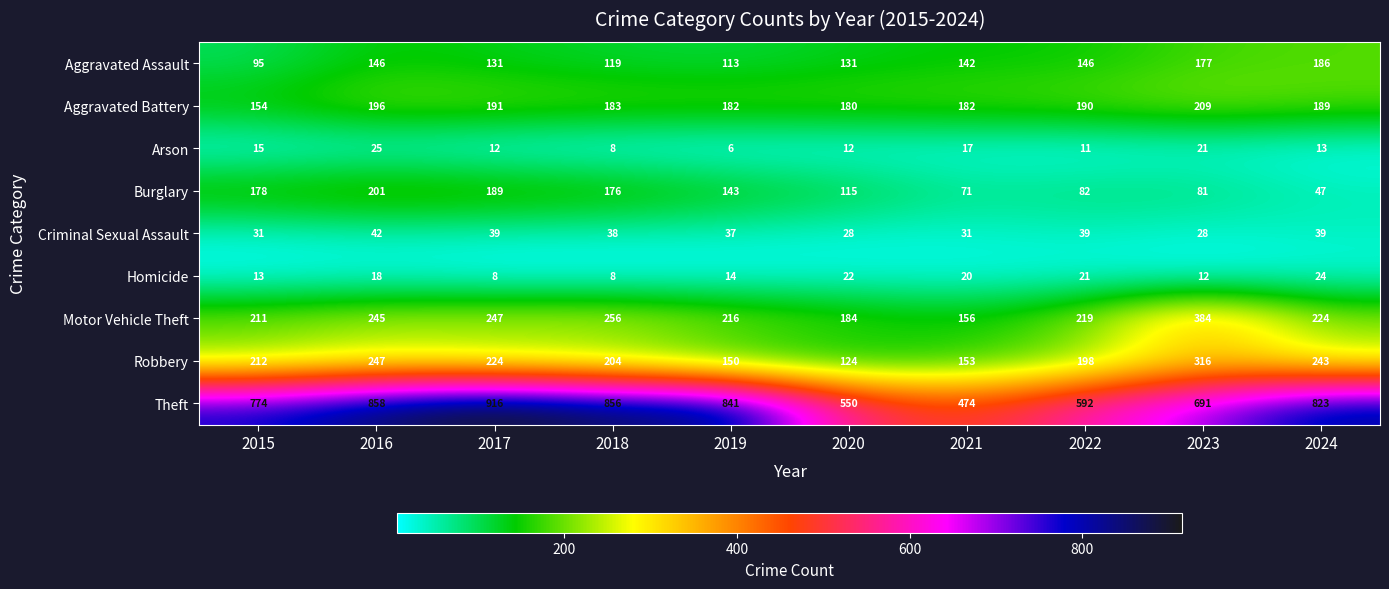

The Homicide series shows 30 at 2021. True or false?

False